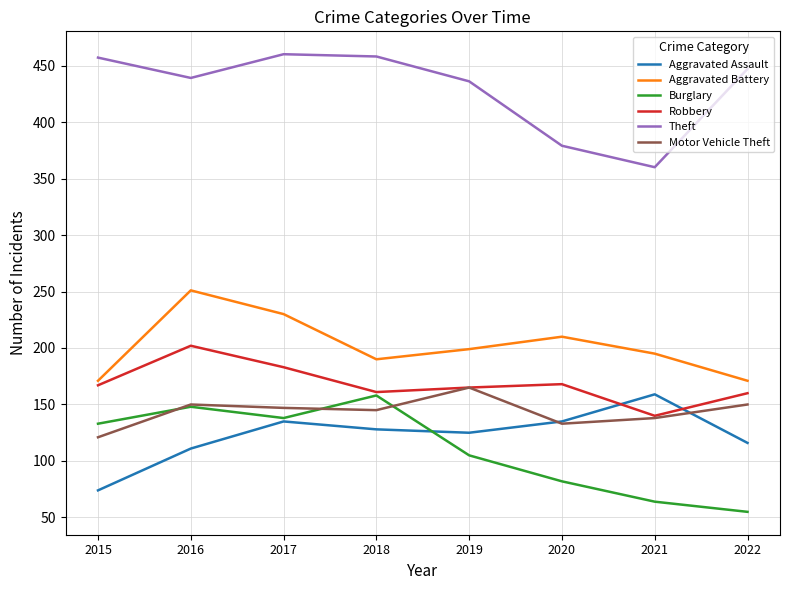

How many values in the Motor Vehicle Theft series are below 147?

4